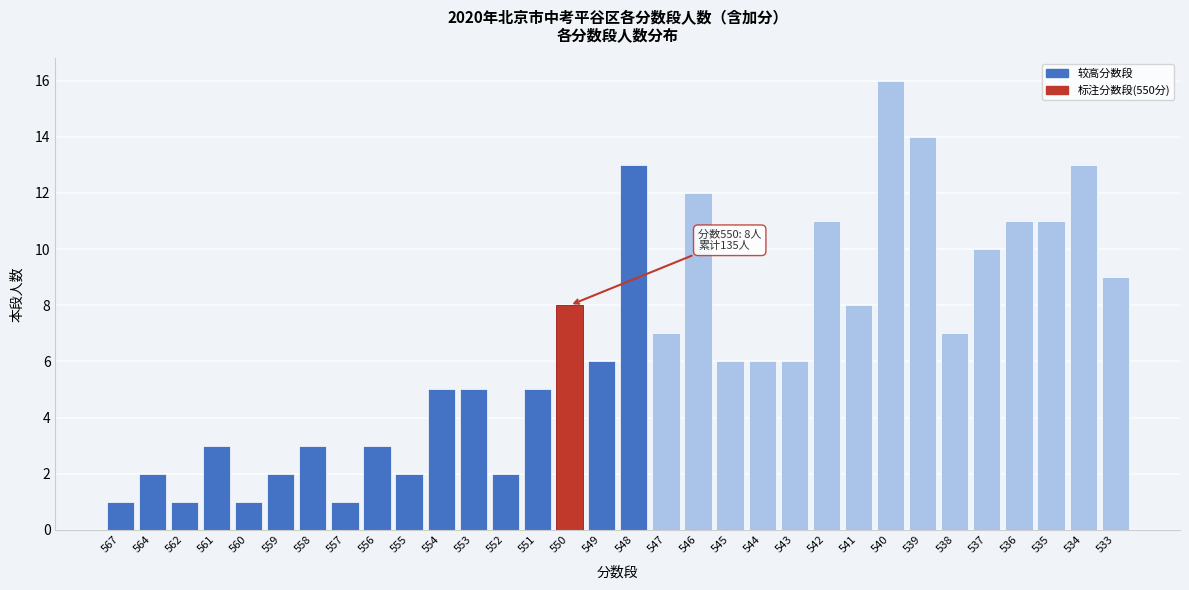

At which category does the chart reach its peak across all series?

540